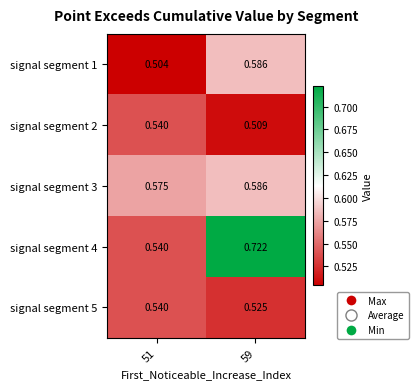

Is the value of signal segment 1 at 59 greater than the value of signal segment 4 at 51?

Yes